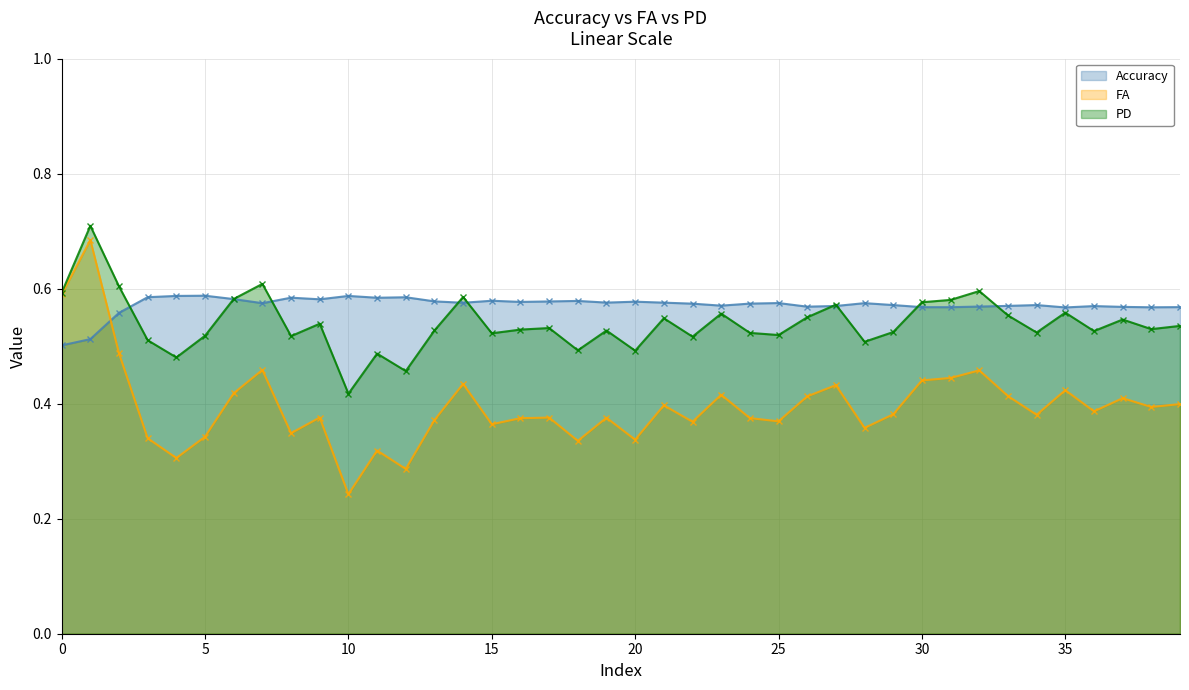

List the series in order of their peak value, highest first.

PD, FA, Accuracy